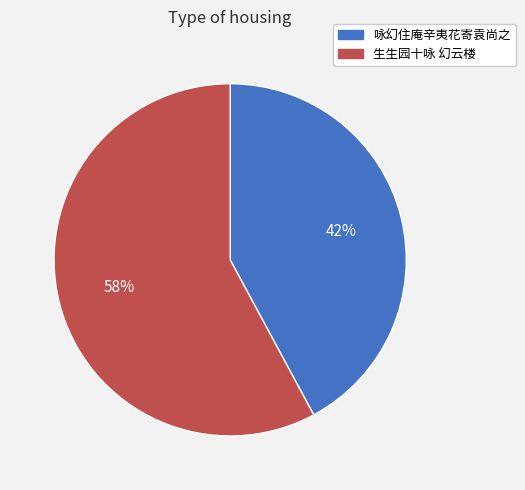

Which slice is the smallest?

咏幻住庵辛夷花寄袁尚之